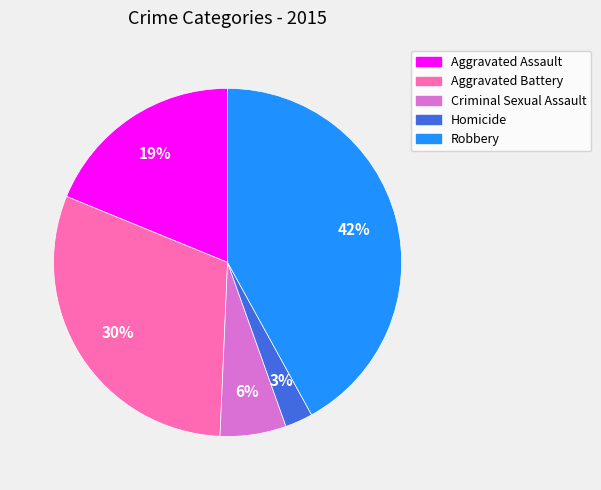

Is there any slice that represents more than half of the pie?

No